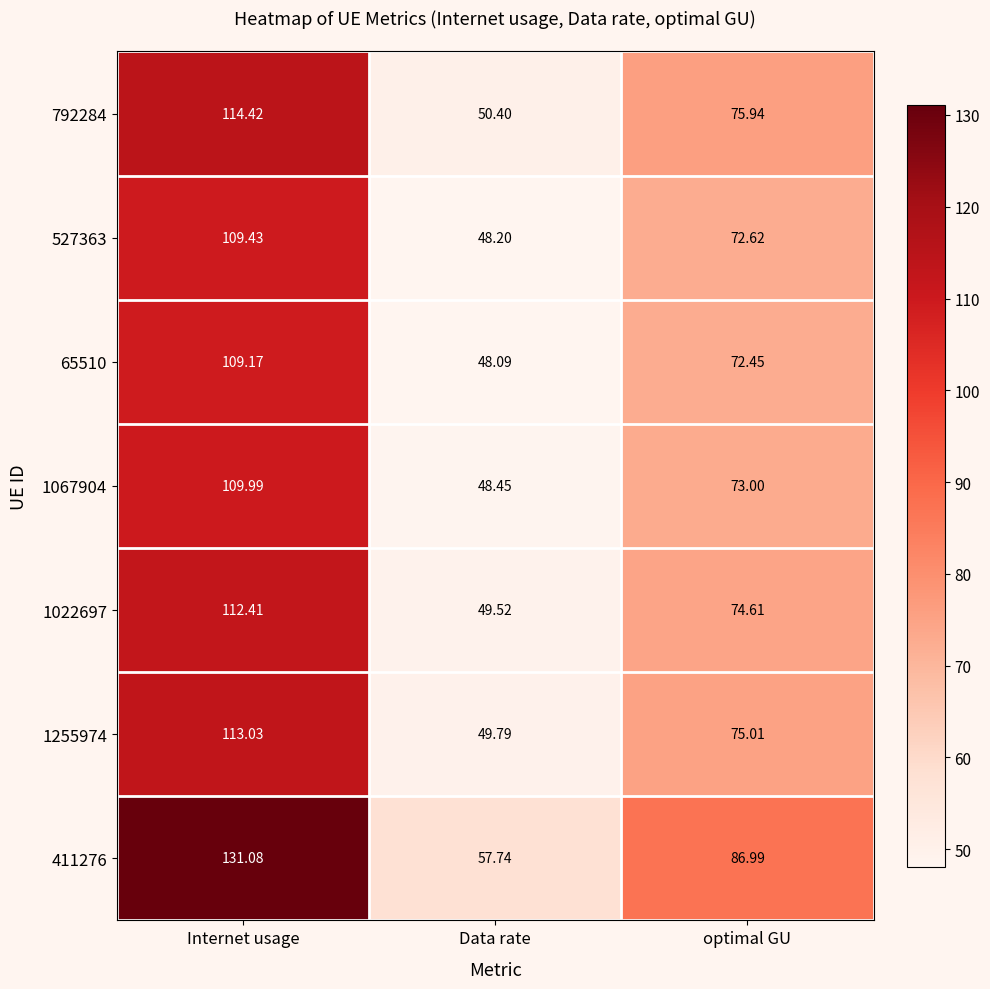

List the labels in order of 411276 value, smallest first.

Data rate, optimal GU, Internet usage